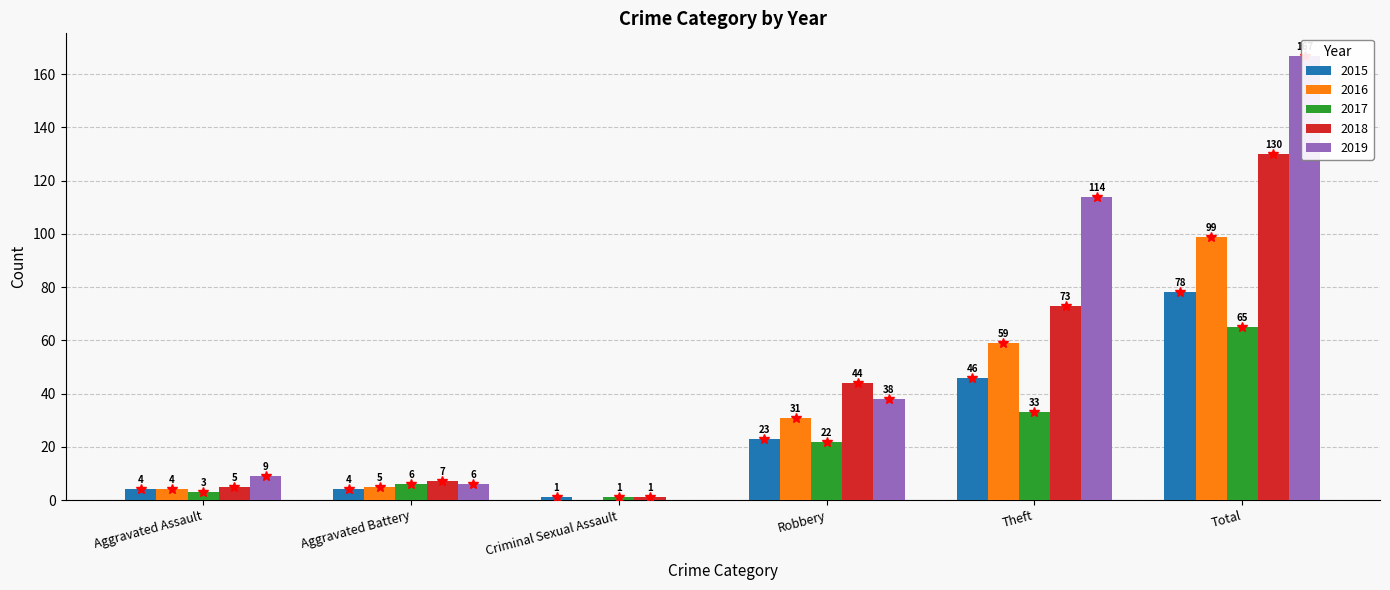

At which category is the sum across all series the highest?

Total